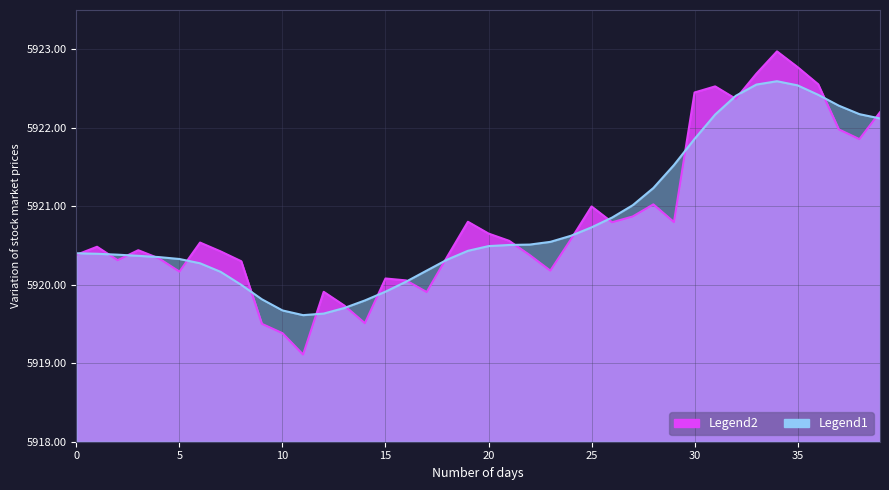

Which category has the lowest value across all series?

11